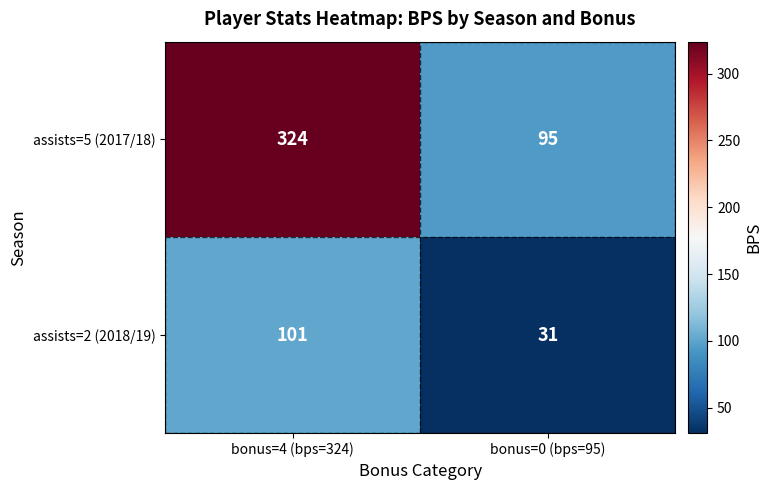

Between bonus=4 (bps=324) and bonus=0 (bps=95), which series saw the biggest shift?

assists=5 (2017/18)